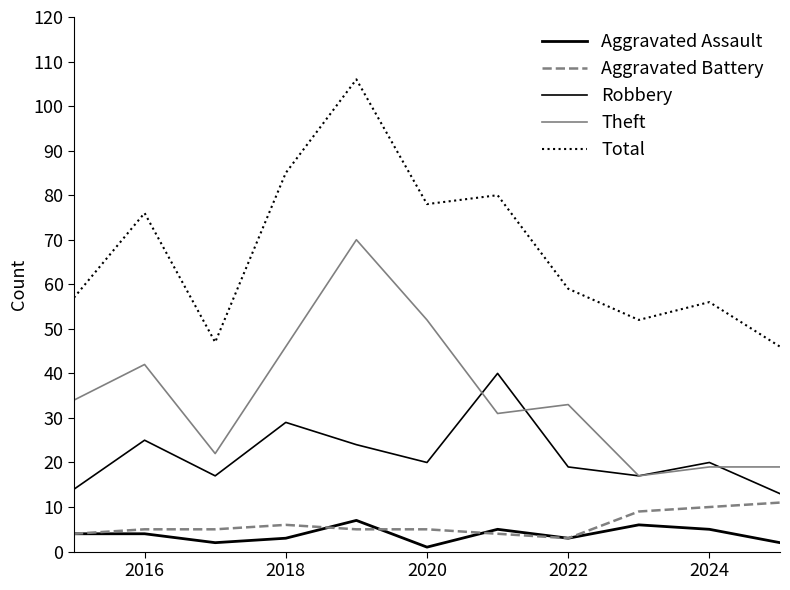

Which series has the largest range (max minus min)?

Total